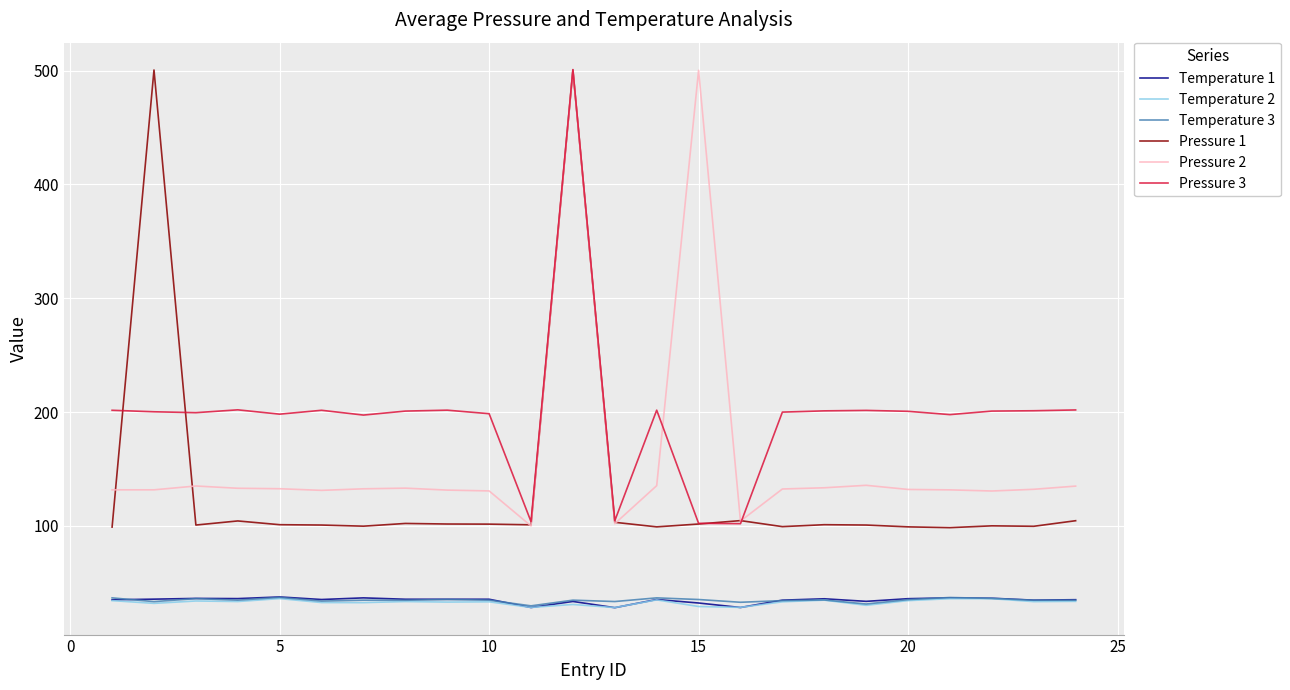

What is the highest value of the Pressure 1 series?

500.5